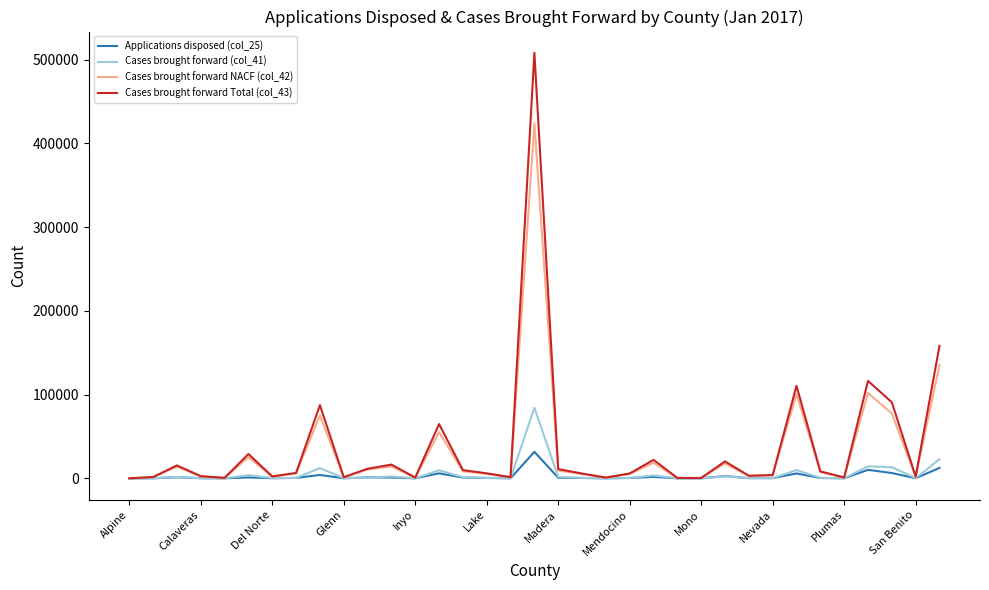

How many distinct data groups are displayed?

4